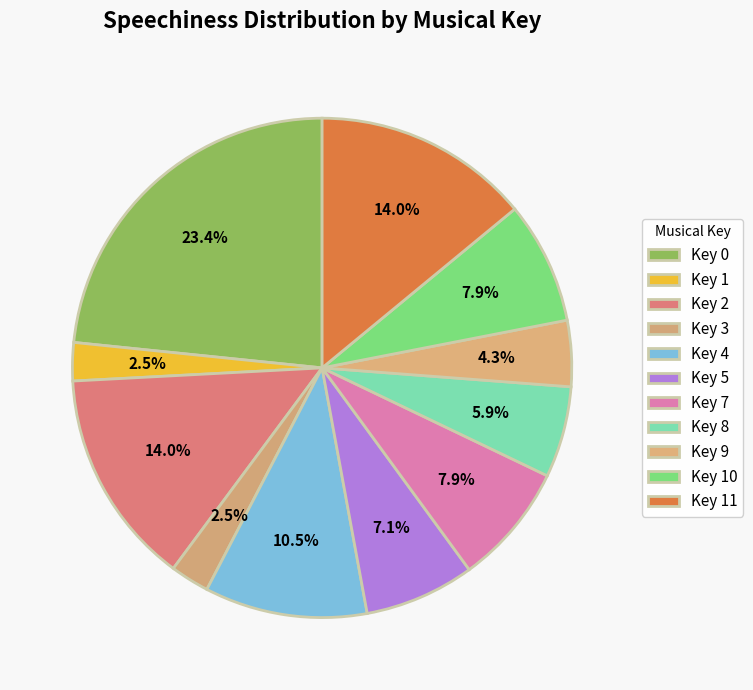

Is there any slice that represents more than half of the pie?

No